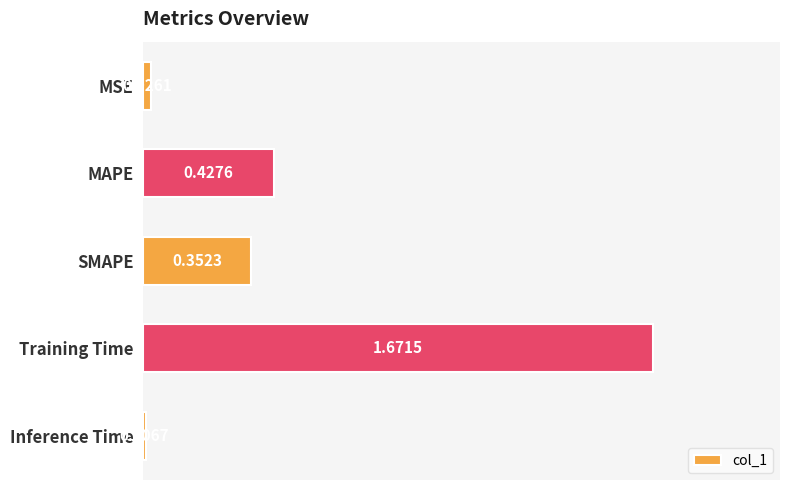

Which label corresponds to the smallest value in the chart?

Inference Time